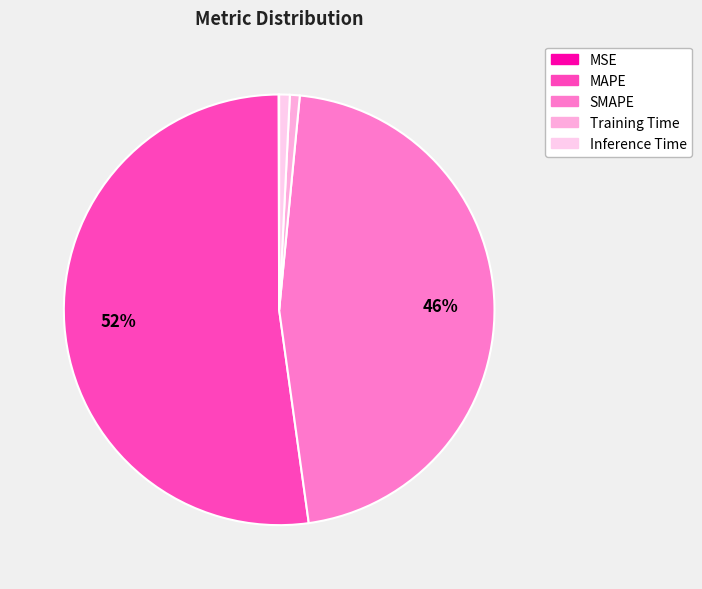

Combined, do Inference Time and MSE account for over 50%?

No